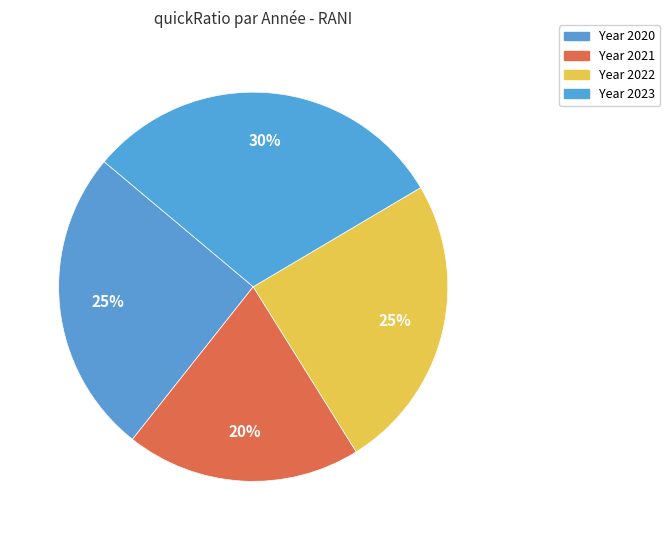

How many slices are in this pie chart?

4